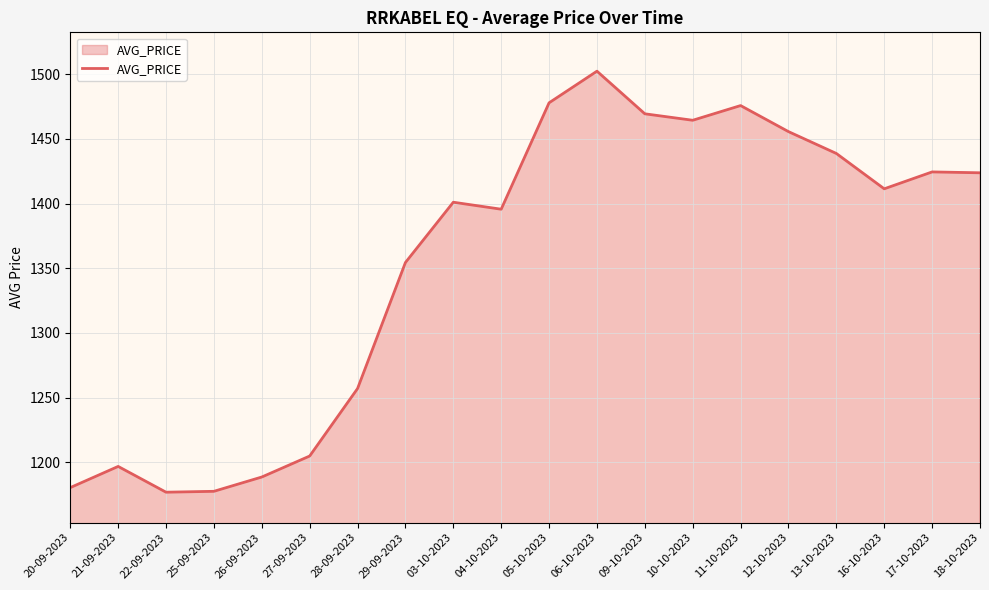

What position from the left is 09-10-2023?

13